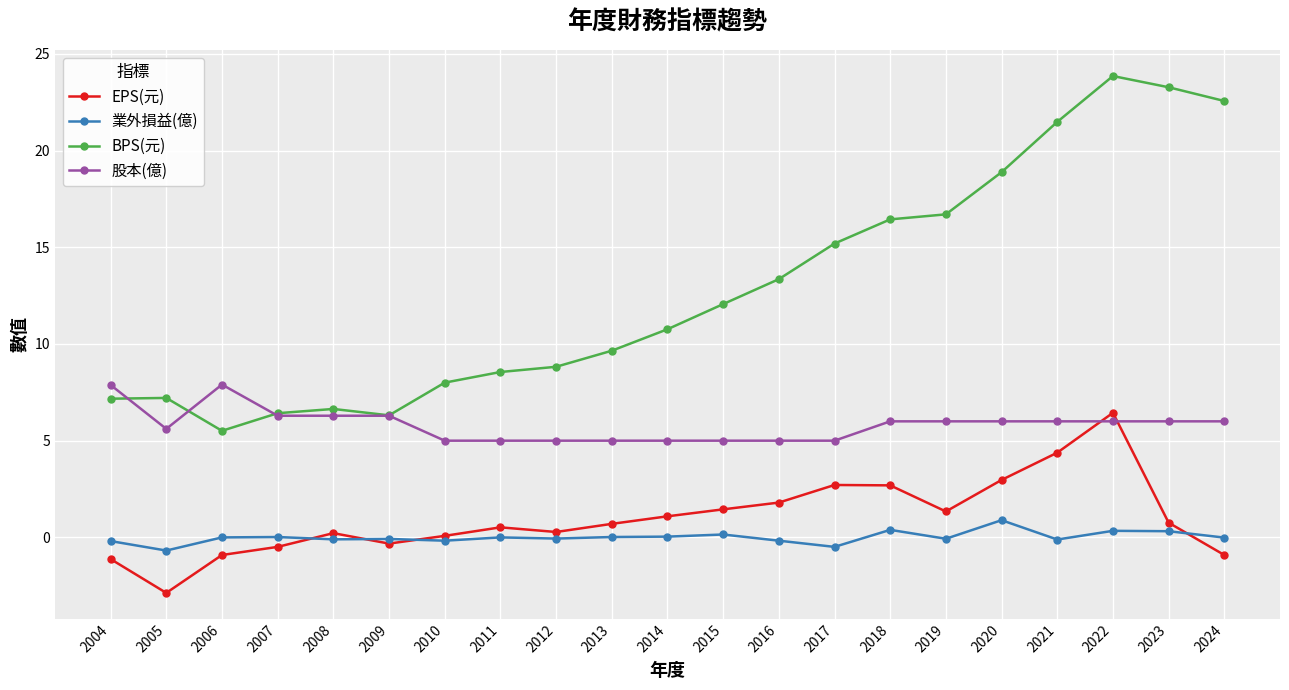

Which series has the largest total across all categories?

BPS(元)